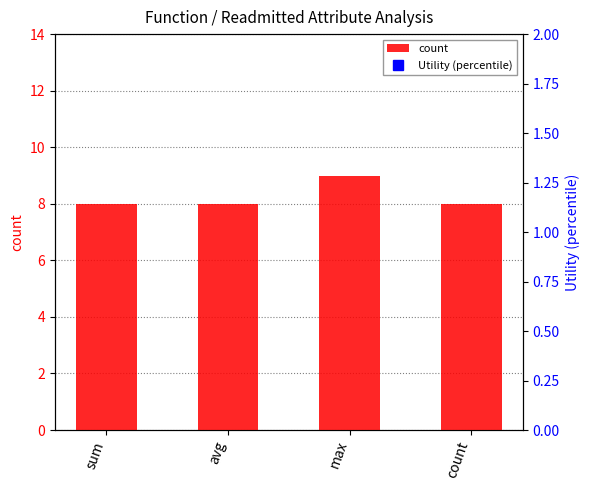

Does the chart contain stacked bars?

No